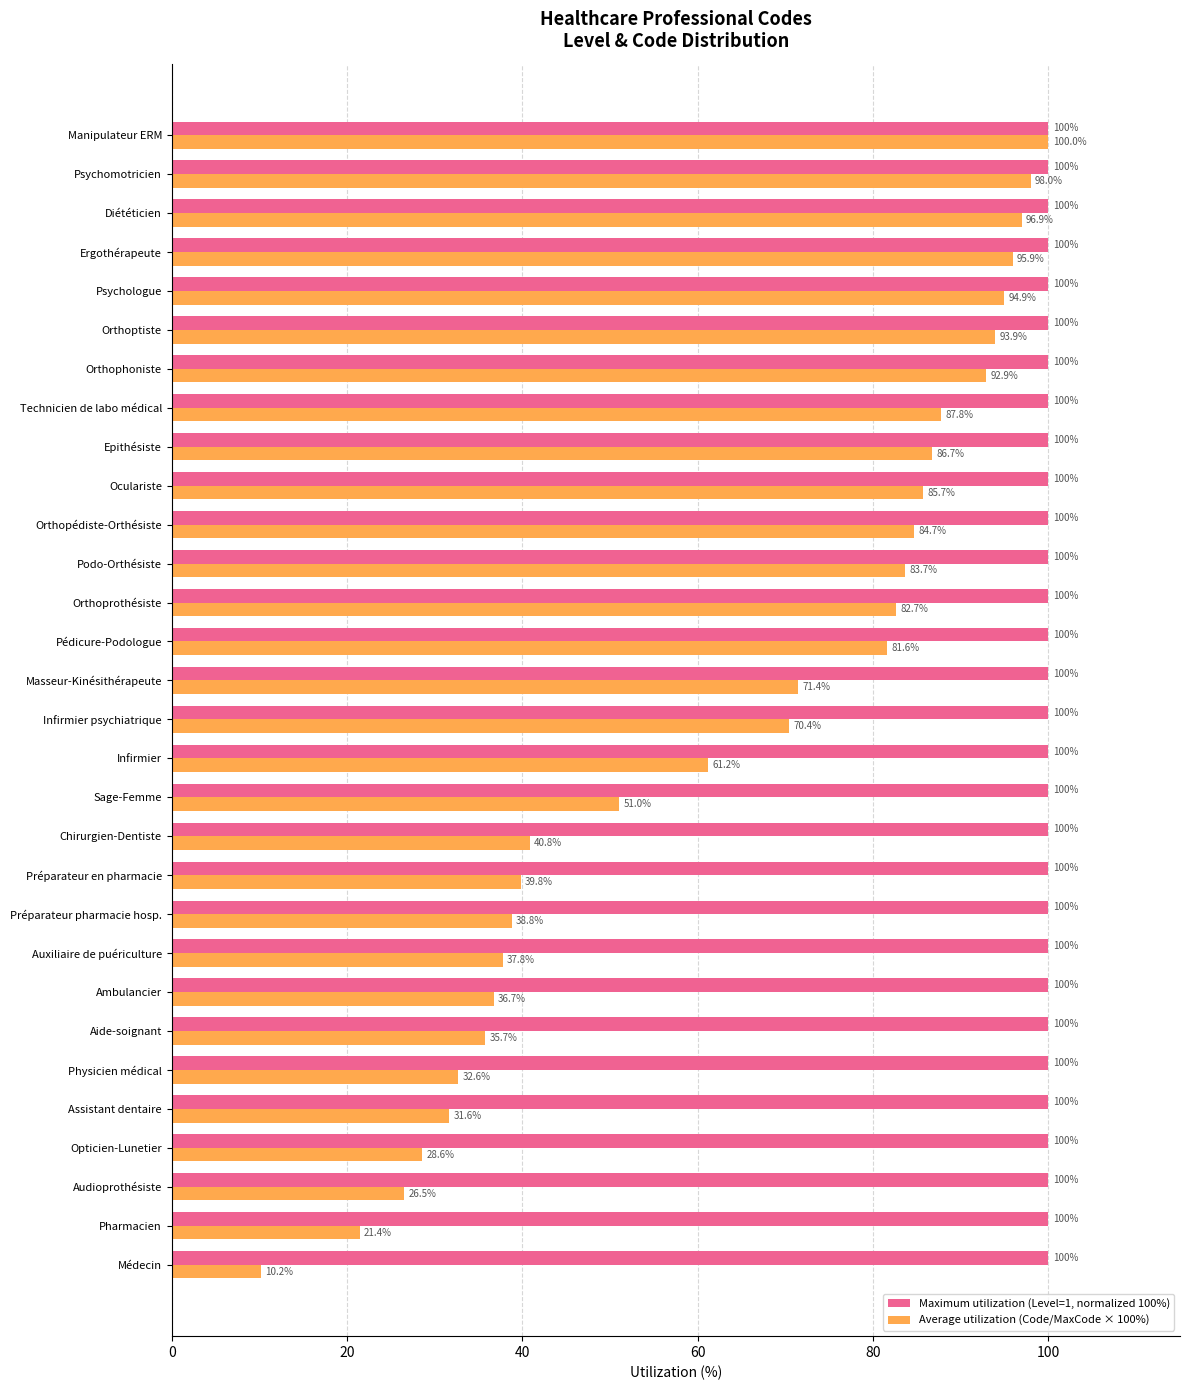

Rank the series by their average value, from lowest to highest.

Average utilization (Code/MaxCode × 100%), Maximum utilization (Level=1, normalized 100%)